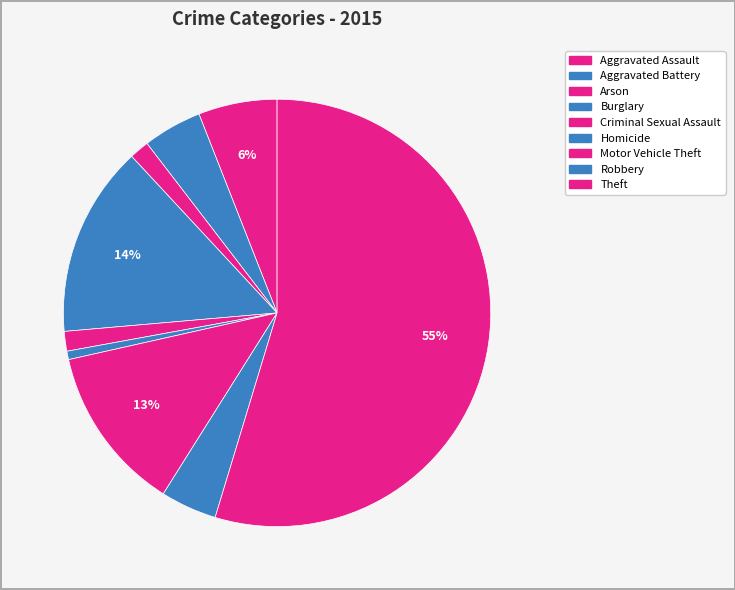

Which category has the biggest portion of the pie?

Theft